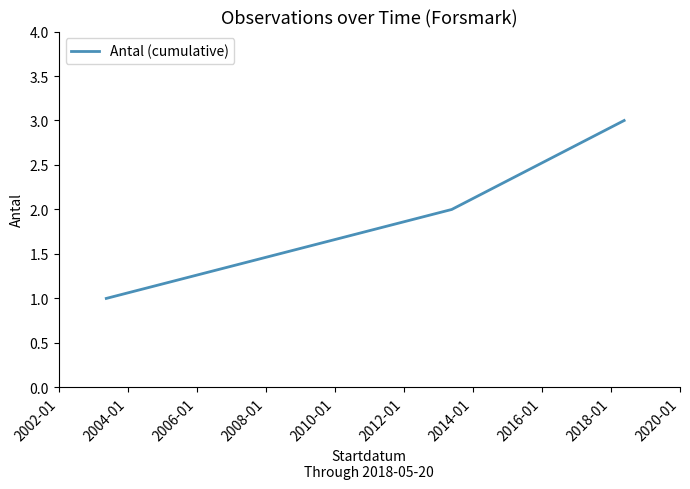

Count the number of data series in this chart.

1